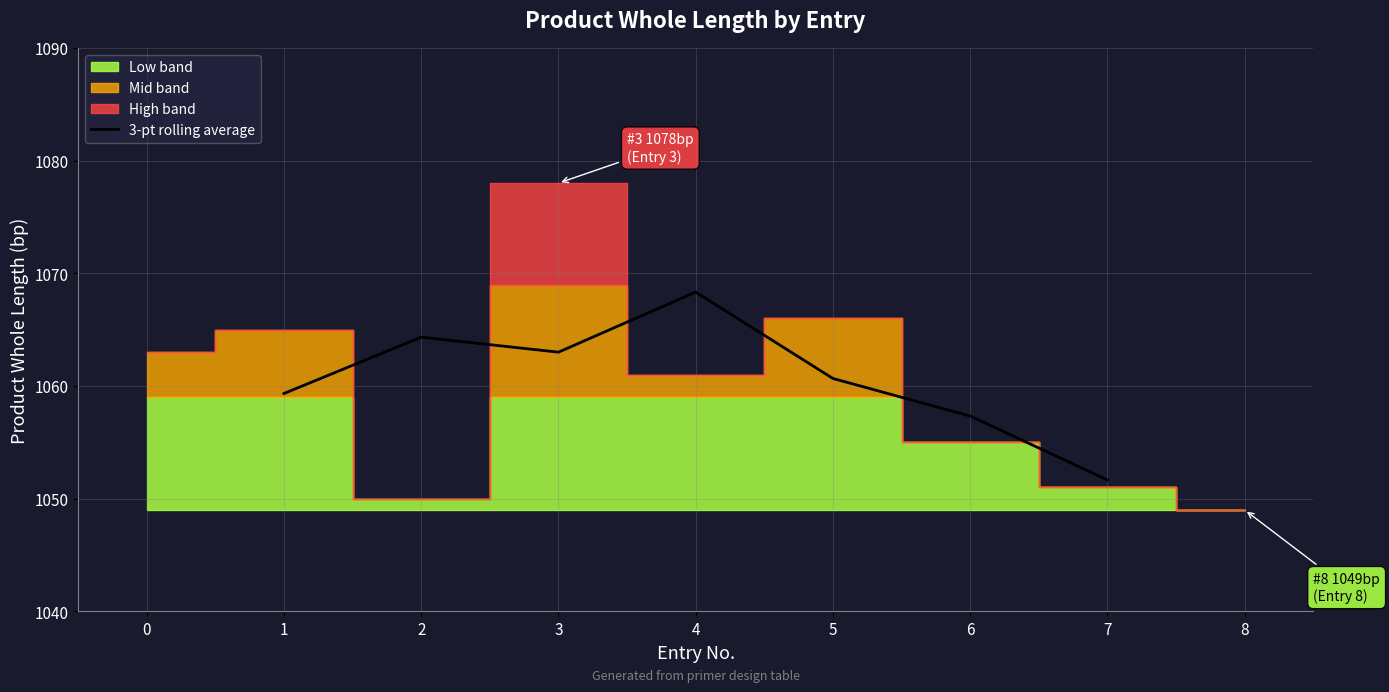

Is it true that the value at 5 is 709.4?

False